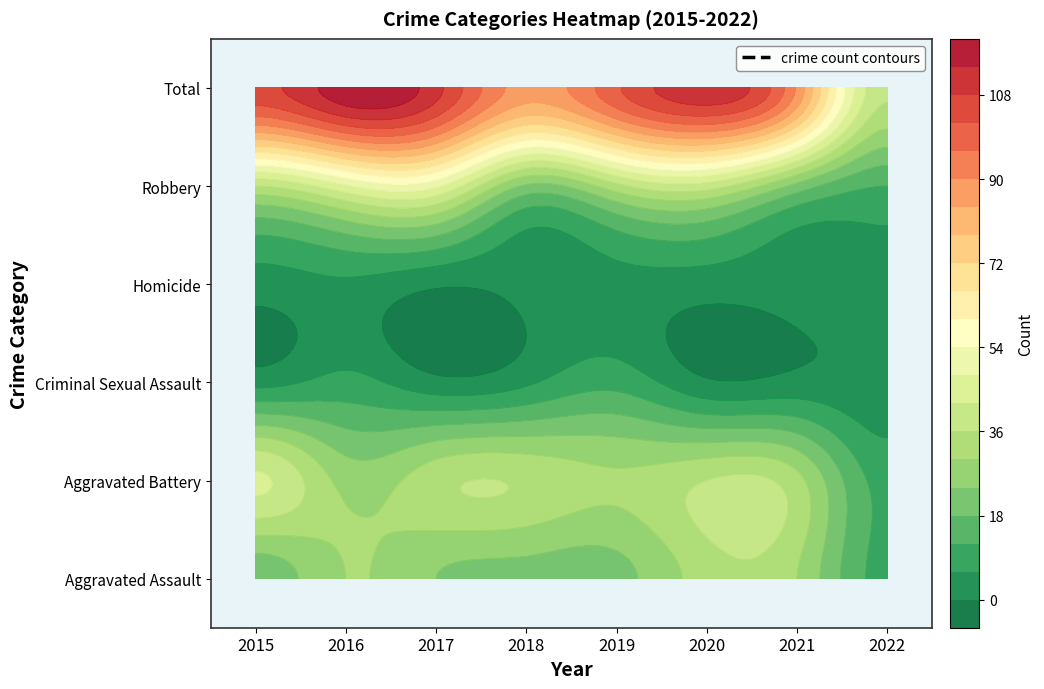

Which has a higher value, 2017 or 2016?

2016